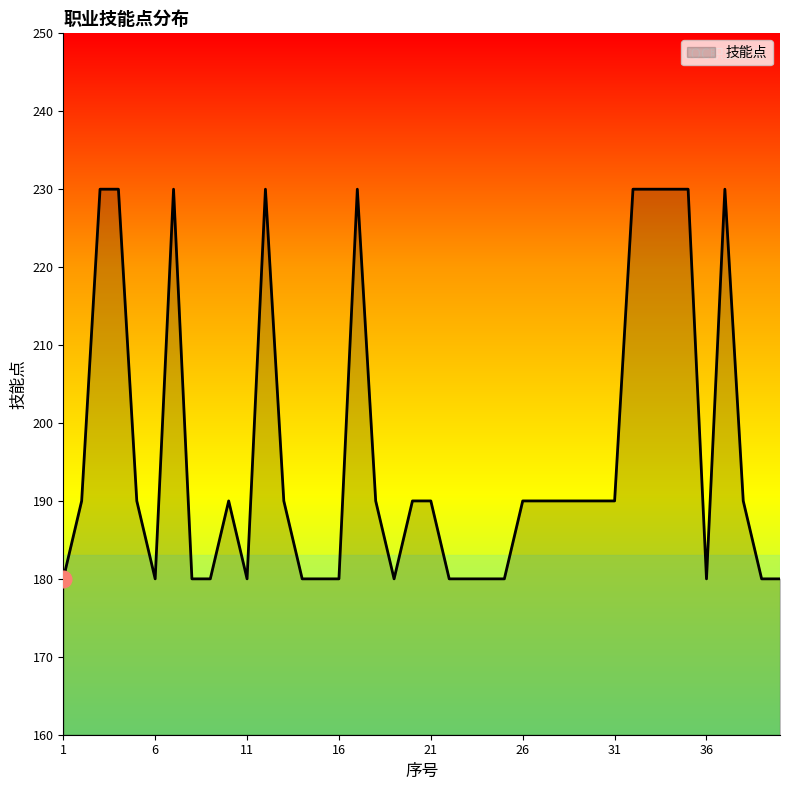

What is the smallest value displayed?

180